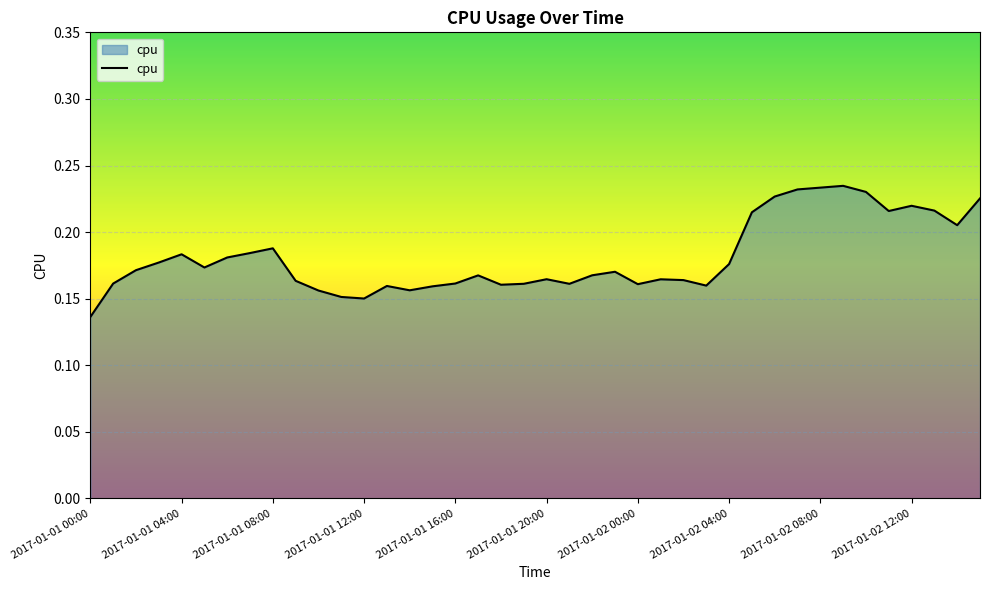

Is this an area chart (filled region under the line)?

Yes